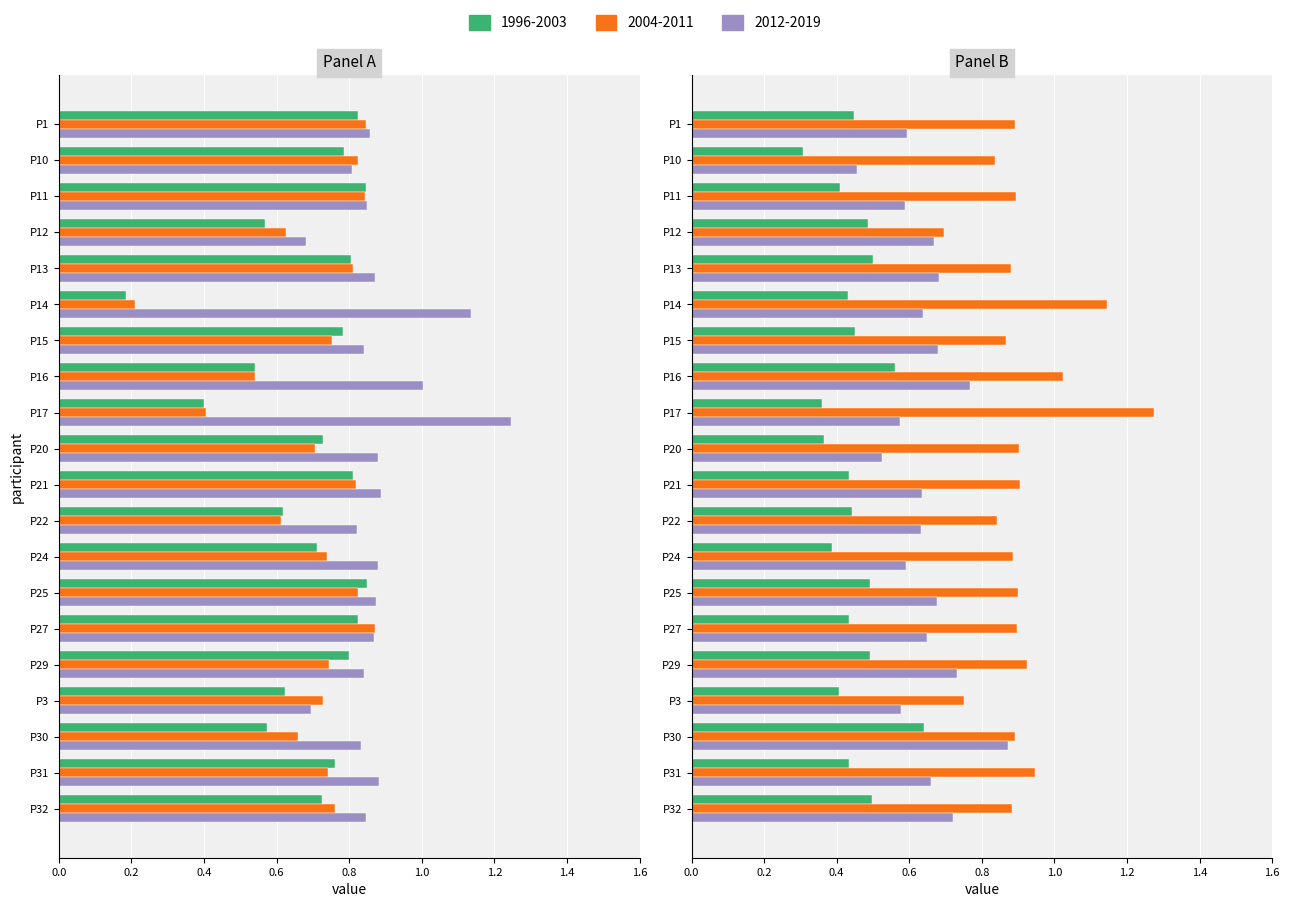

What is the difference between the highest and lowest values at P13?

0.4